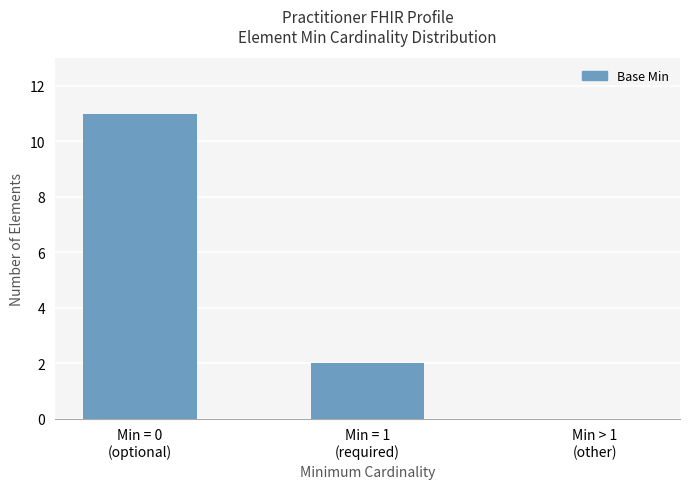

Reading left to right, what are all the values shown in this chart?

11	2	0